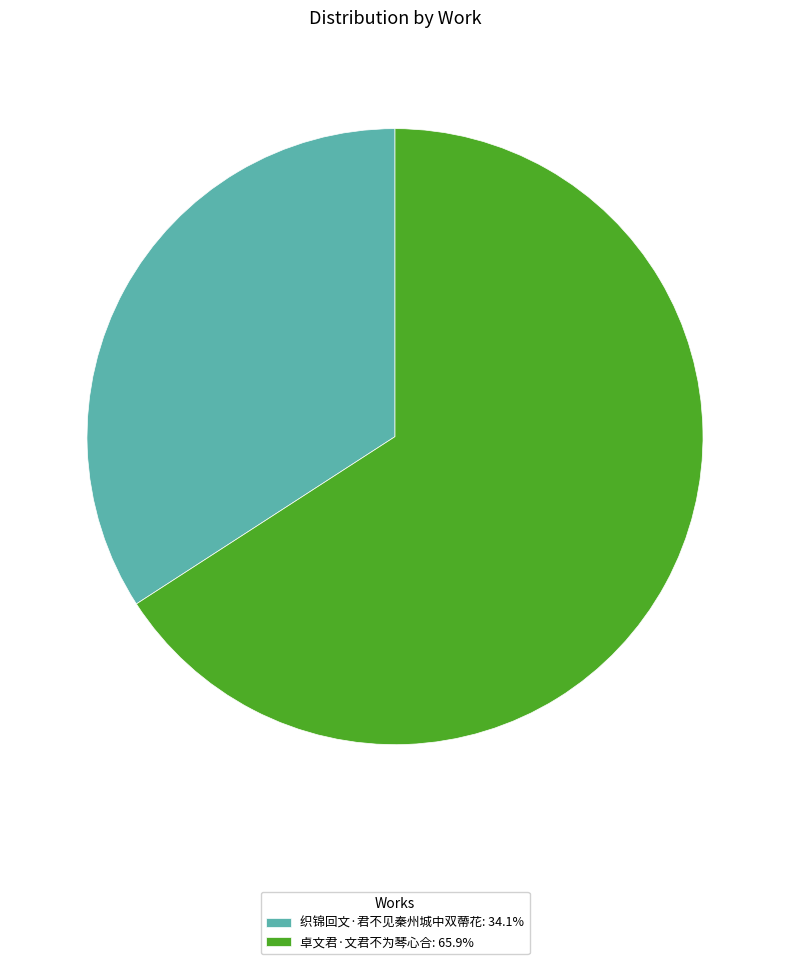

Combined, do 卓文君·文君不为琴心合: 65.9% and 织锦回文·君不见秦州城中双蔕花: 34.1% account for over 50%?

Yes